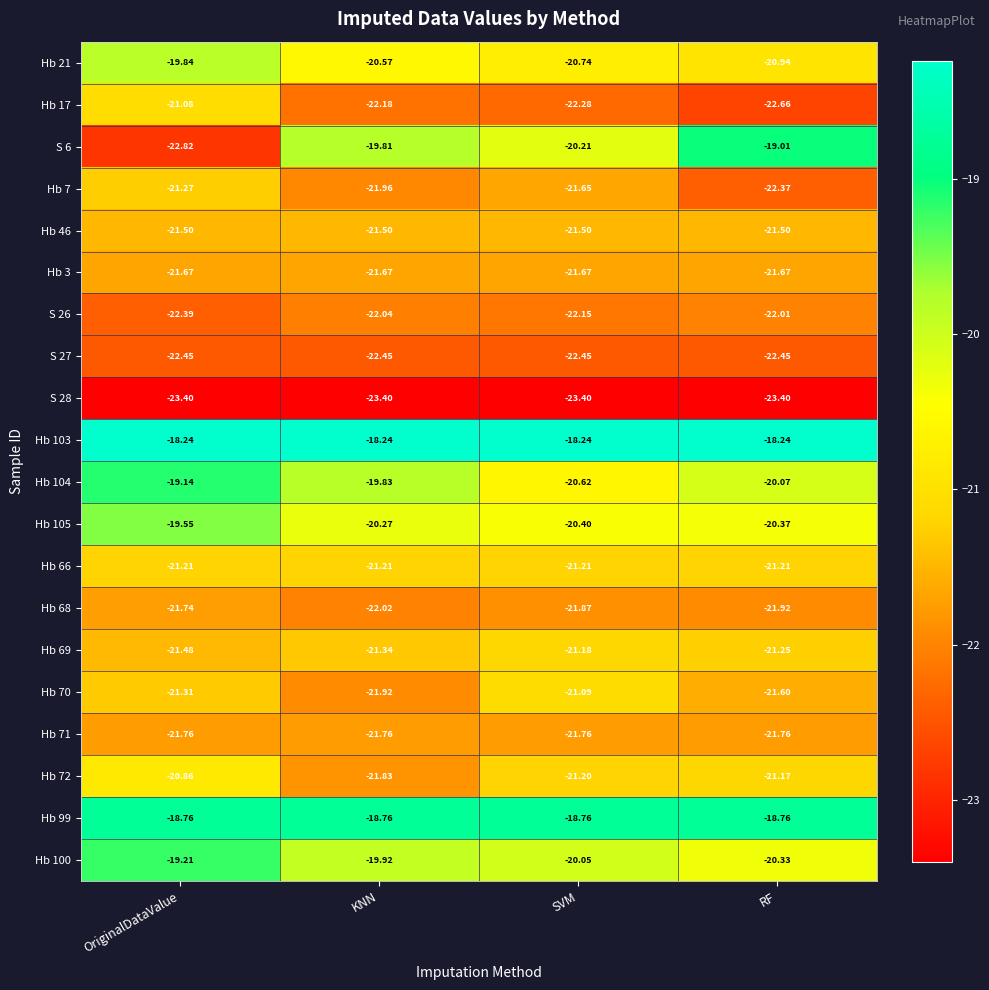

What is the maximum value shown in the chart?

-18.2